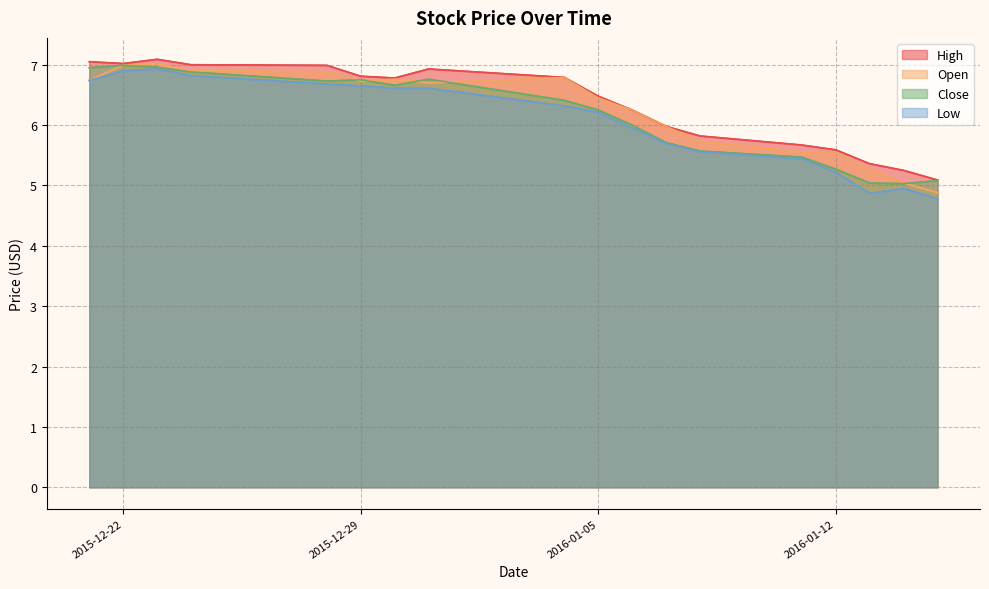

How many values in the High series exceed 6?

11